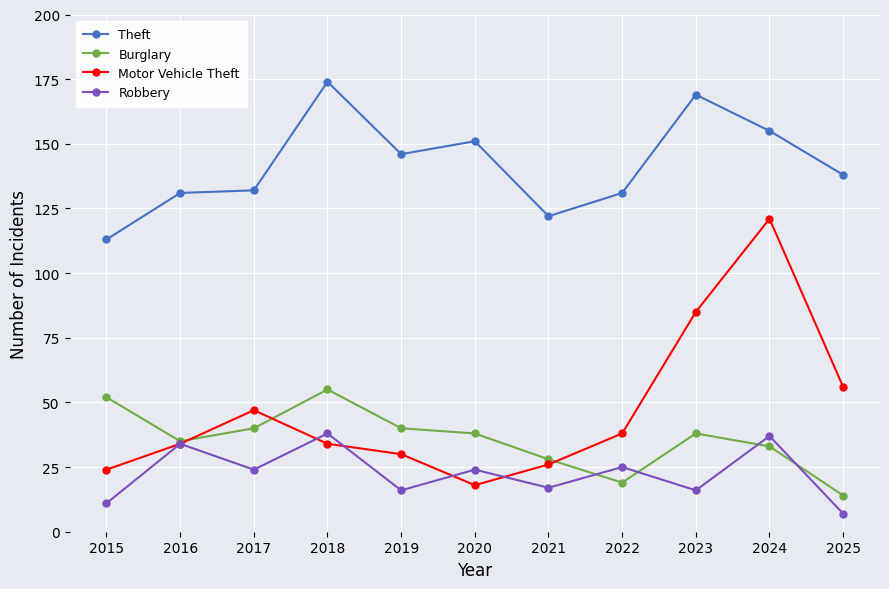

At how many categories does at least one series exceed 125?

9